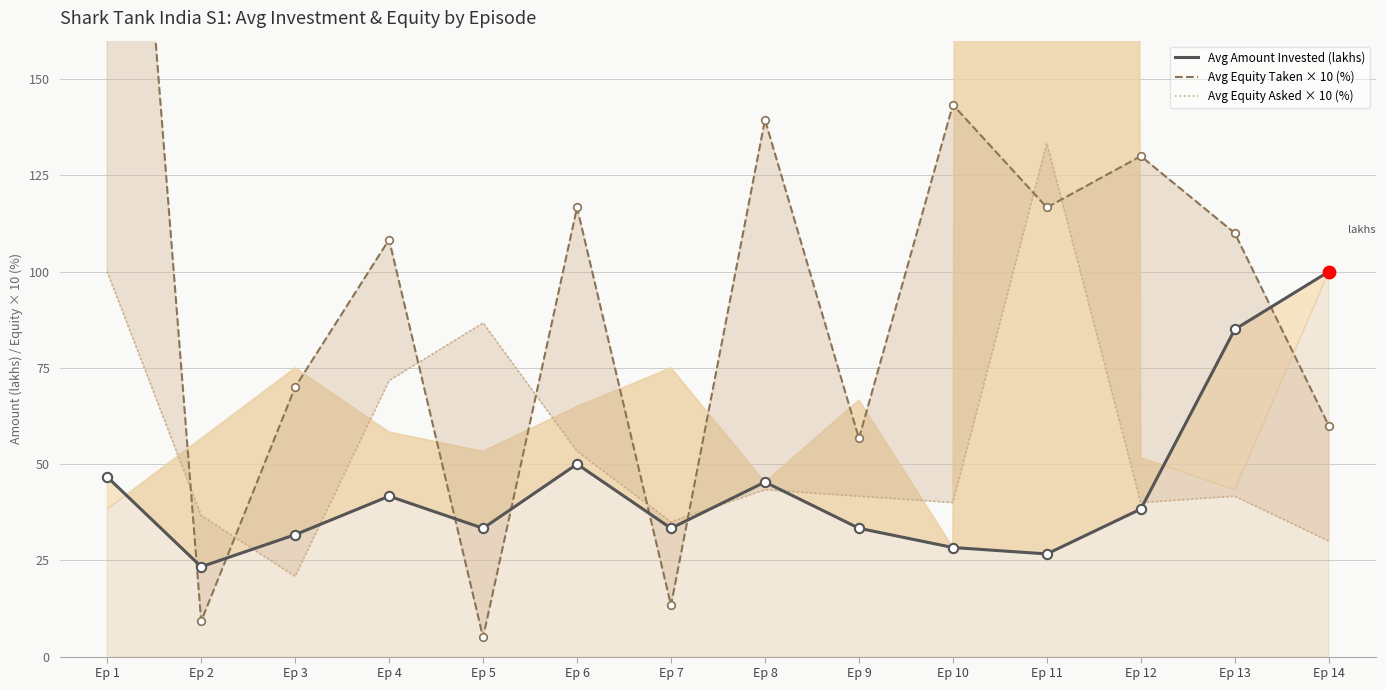

Which series has the largest total across all categories?

Avg Equity Taken × 10 (%)